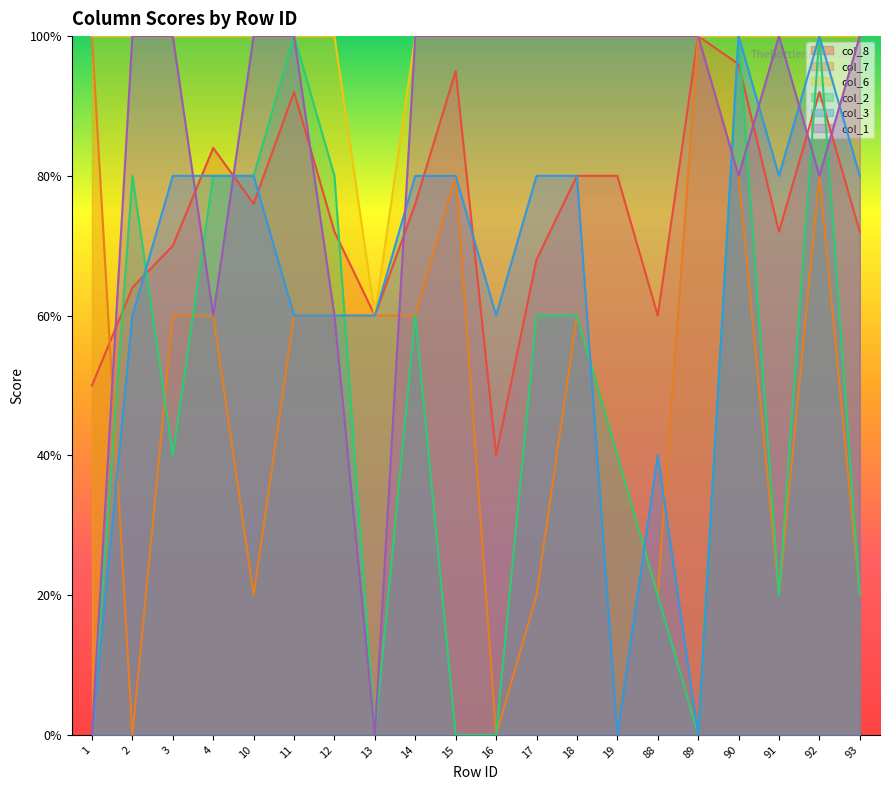

Which category has the highest value across all series?

89